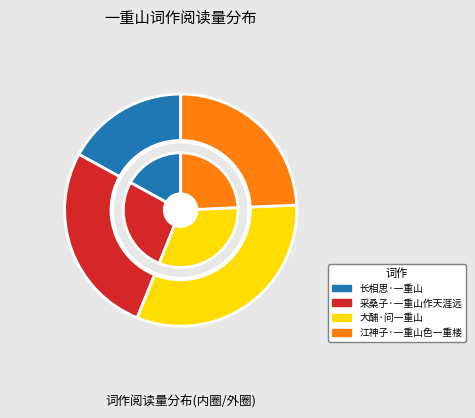

To the nearest percent, what is the combined percentage of 江神子·一重山色一重楼 and 大酺·问一重山?

56%